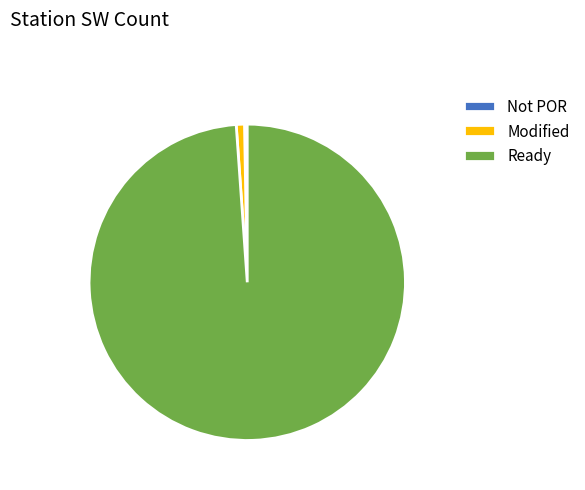

Does Ready account for over 50% of the chart?

Yes